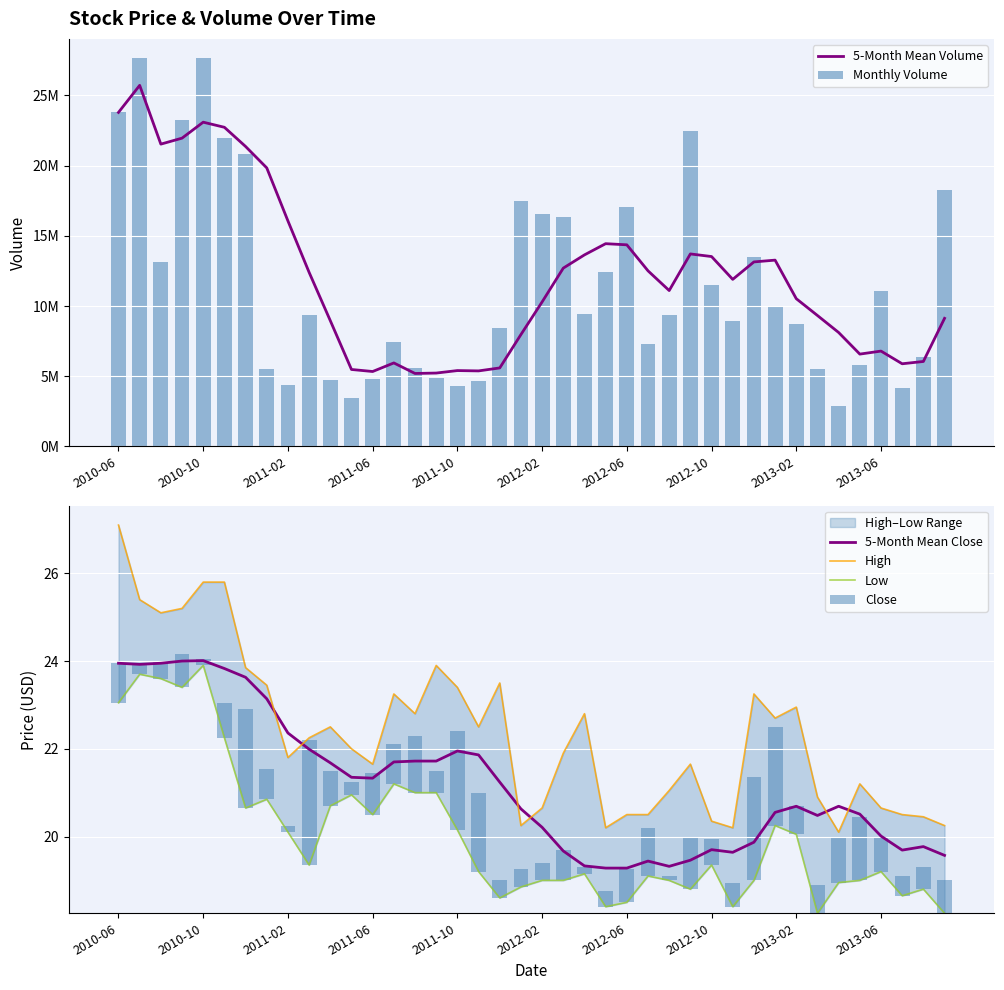

Does the chart contain stacked bars?

No